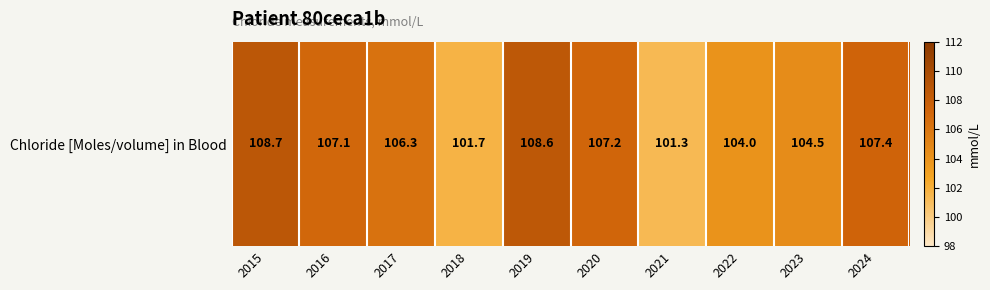

What is the minimum value shown in the chart?

101.3